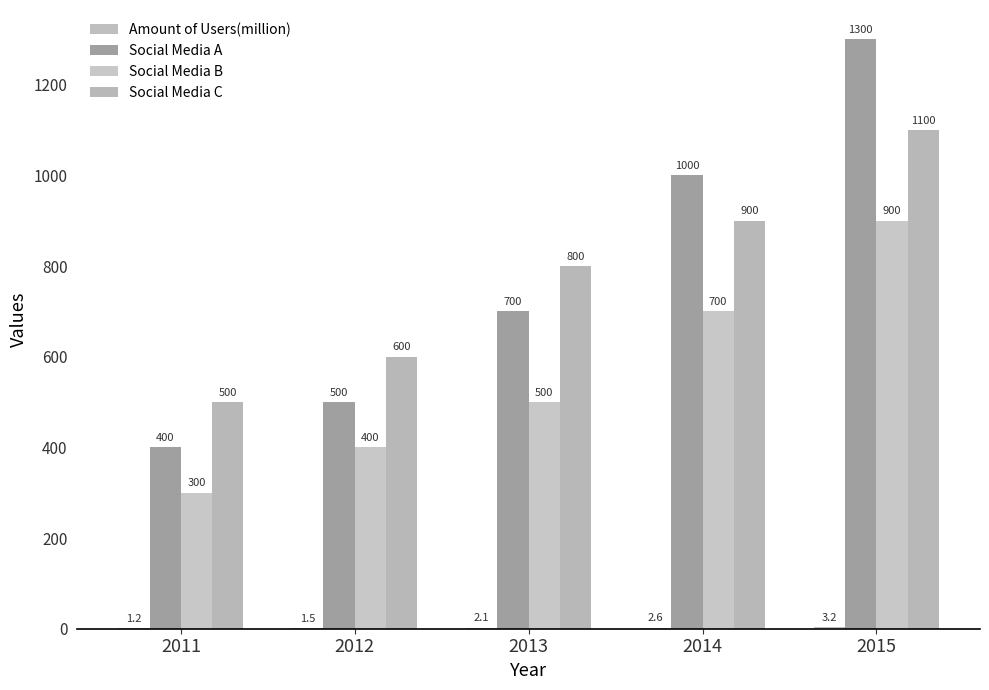

At which label does Social Media A first exceed 700?

2014